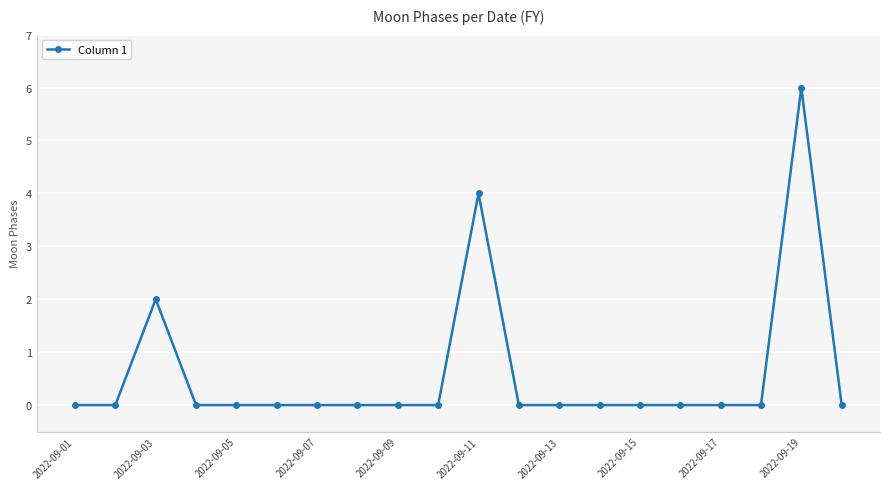

Count the number of categories in the chart.

20